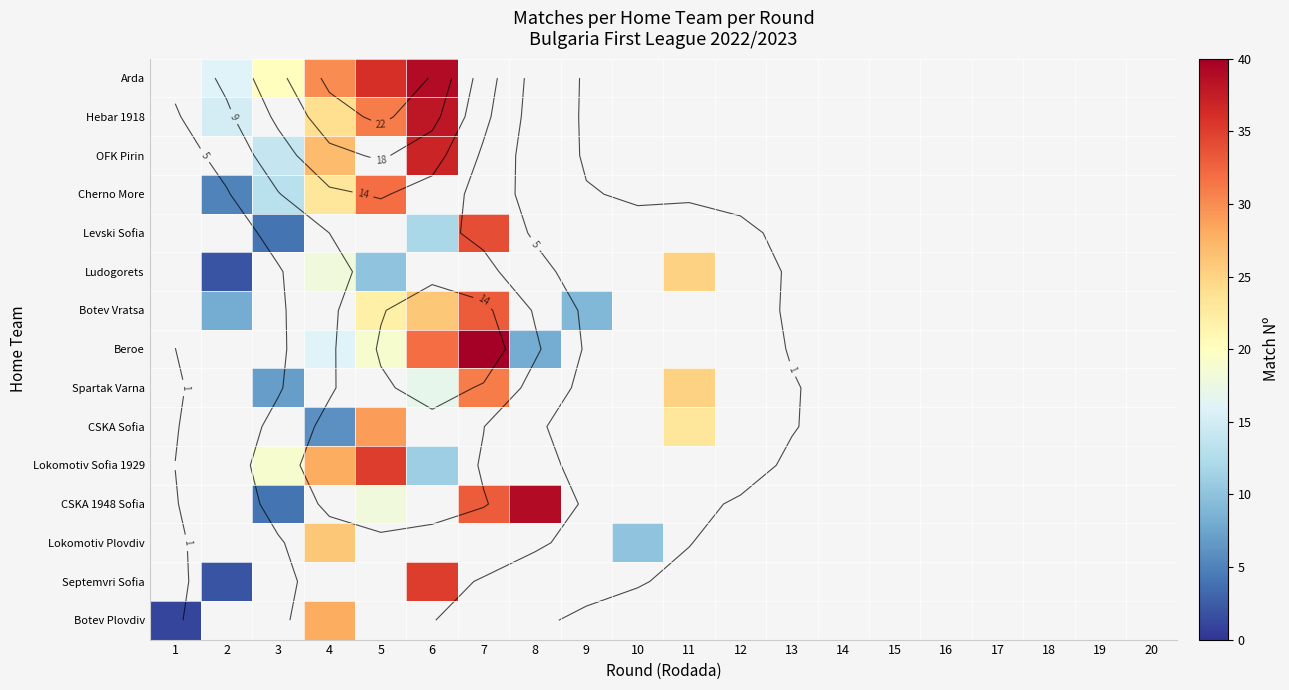

How many categories are shown in the chart?

20